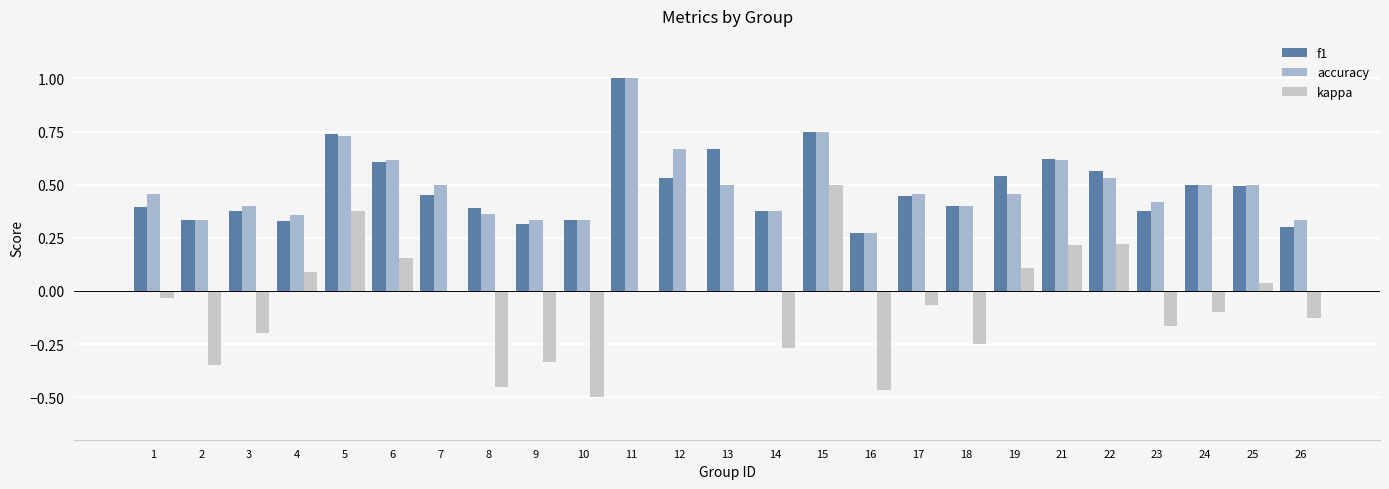

What is the total value across all series at 3?

0.6